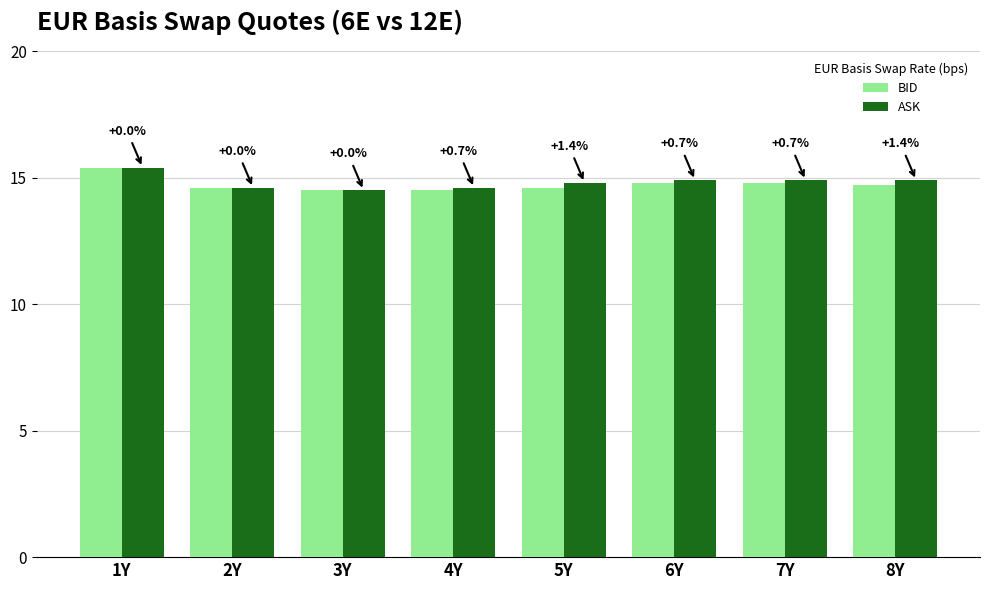

Does the chart contain any negative values?

No